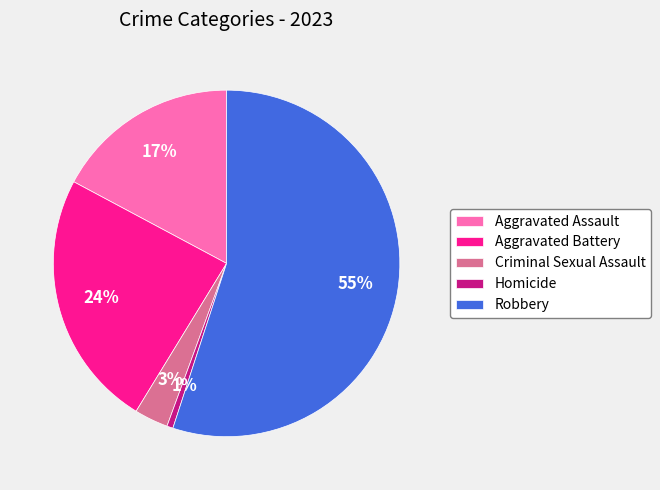

Which slice is the largest?

Robbery